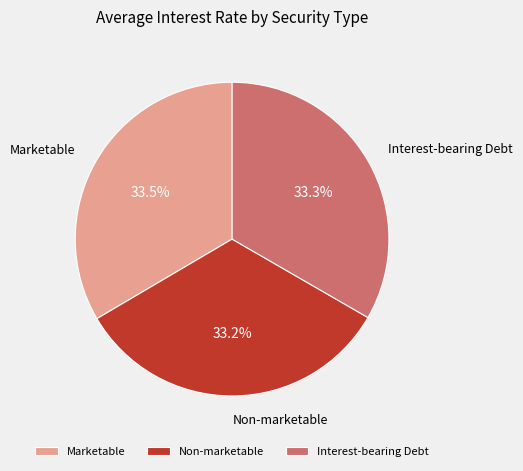

To the nearest percent, what percentage of the pie is Interest-bearing Debt?

33%